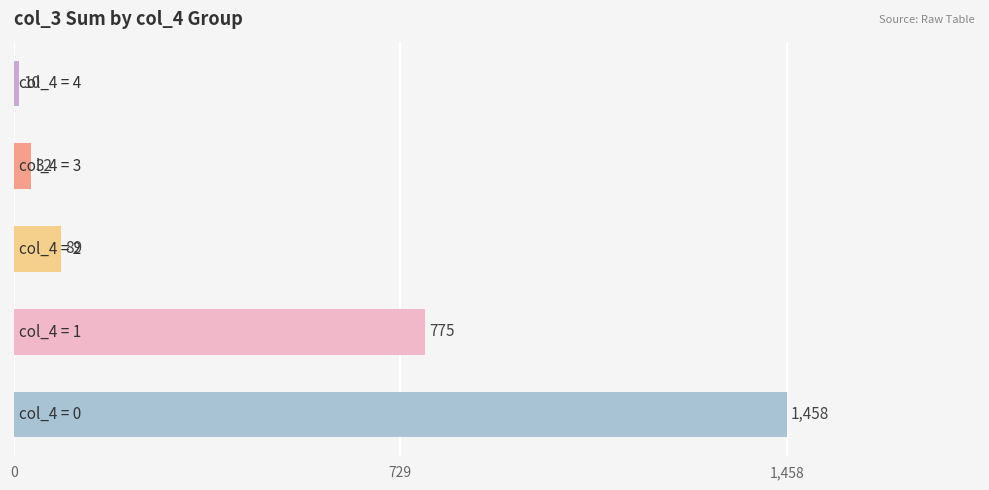

Reading bottom to top, transcribe all the data shown in this chart.

1458	775	89	32	10